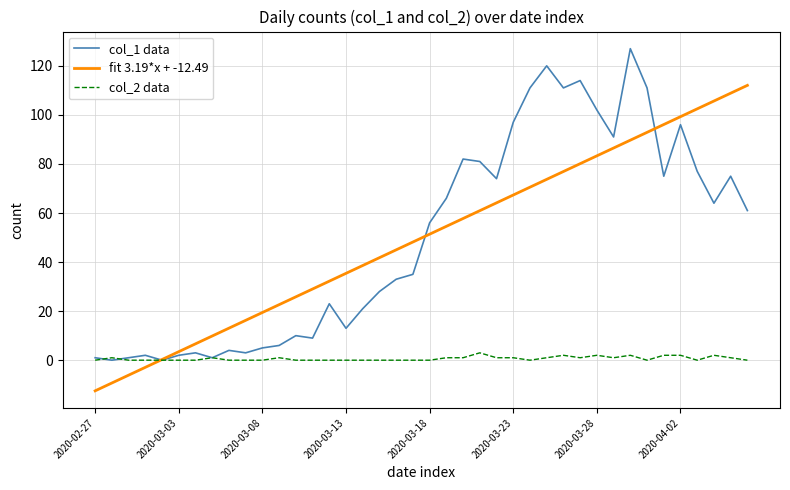

Is this an area chart (filled region under the line)?

No